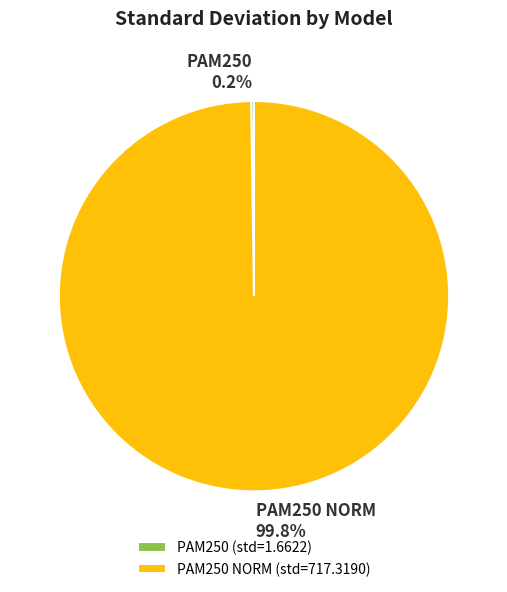

Is there a majority slice in this chart?

Yes